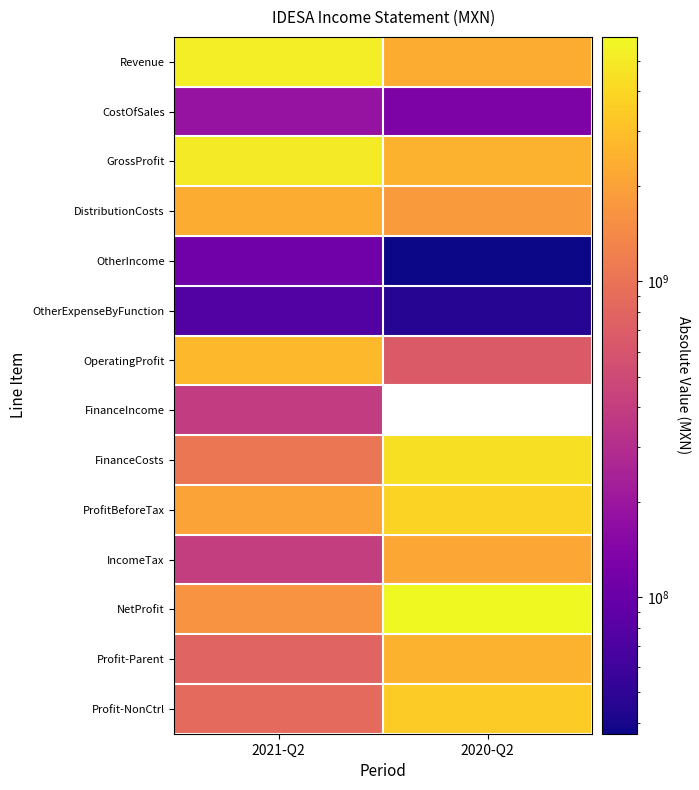

Which label corresponds to the largest value in the chart?

2020-Q2